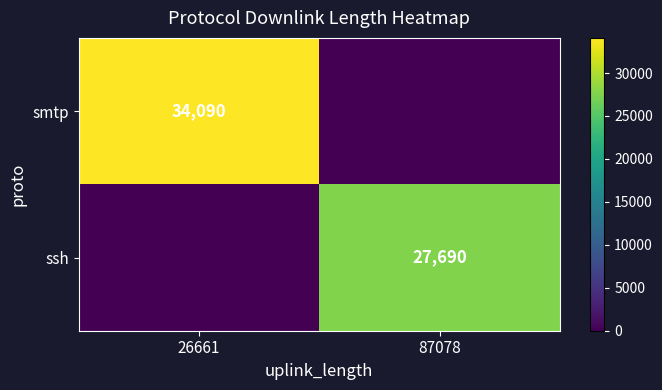

True or false: ssh has a value of 27690 at 87078.

True